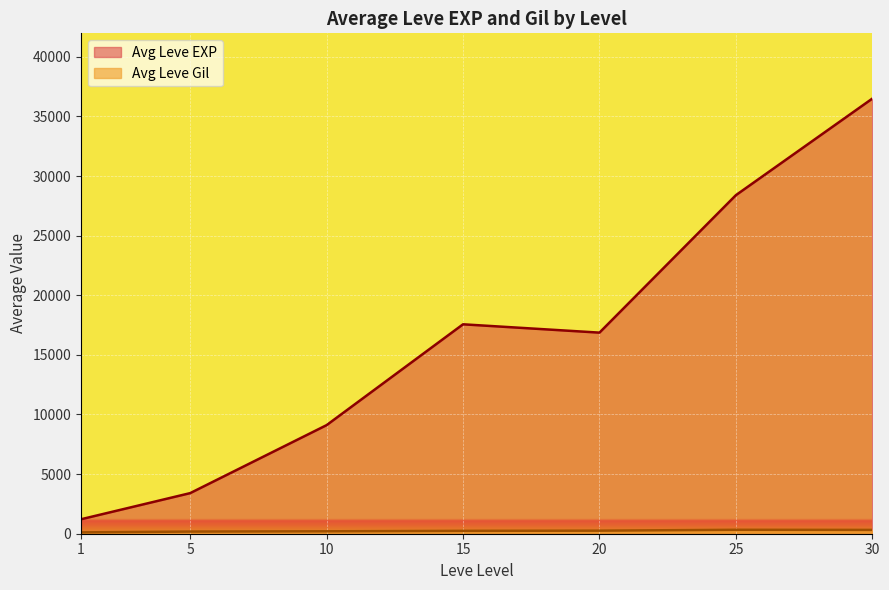

Count the number of categories in the chart.

7